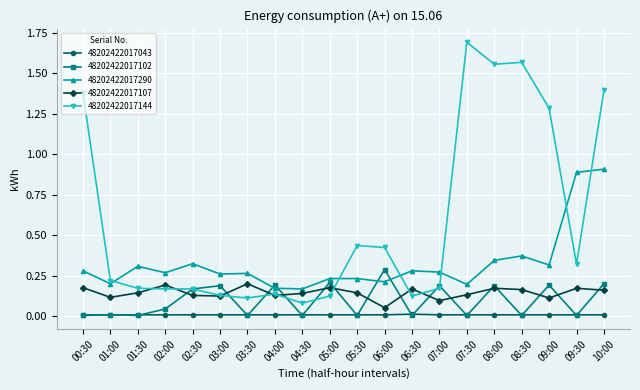

How many distinct data groups are displayed?

5